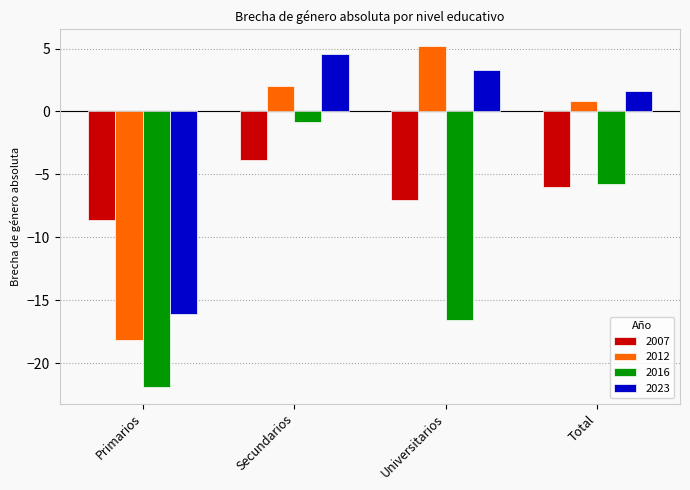

What is the difference between the second highest and minimum values in the 2016 series?

16.1